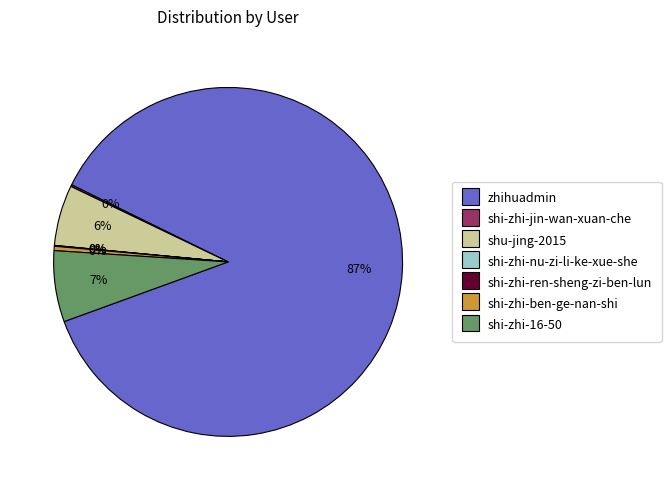

To the nearest percent, what is the difference between the largest and smallest slice percentages?

87%